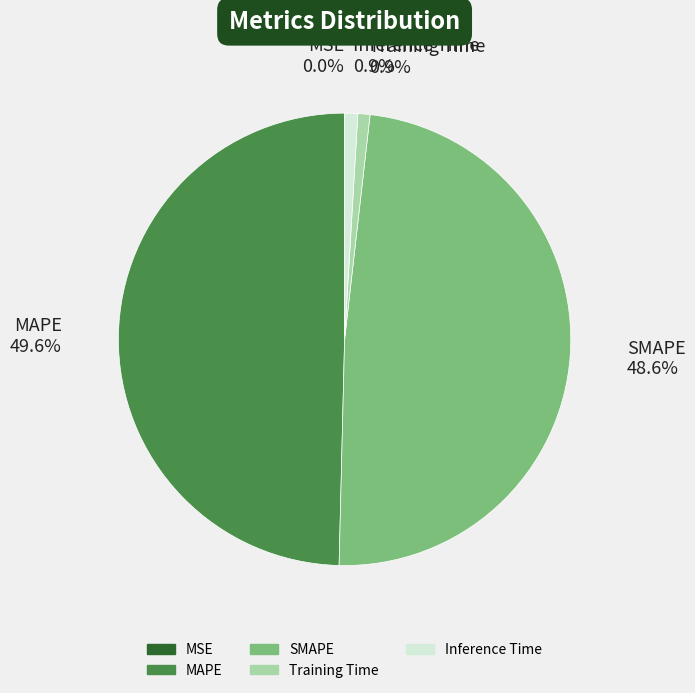

Is there a majority slice in this chart?

No